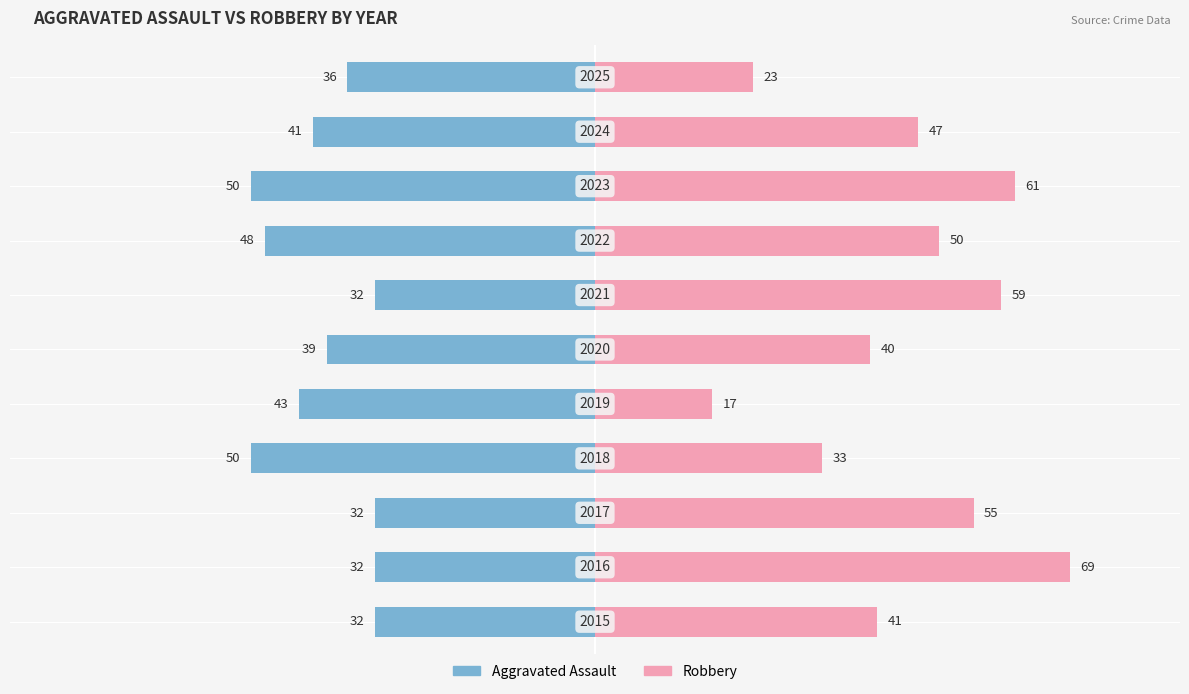

Reading left to right, what are all the values shown in this chart?

Aggravated Assault: 0=-32	1=-32	2=-32	3=-50	4=-43	5=-39	6=-32	7=-48	8=-50	9=-41	10=-36
Robbery: 0=41	1=69	2=55	3=33	4=17	5=40	6=59	7=50	8=61	9=47	10=23